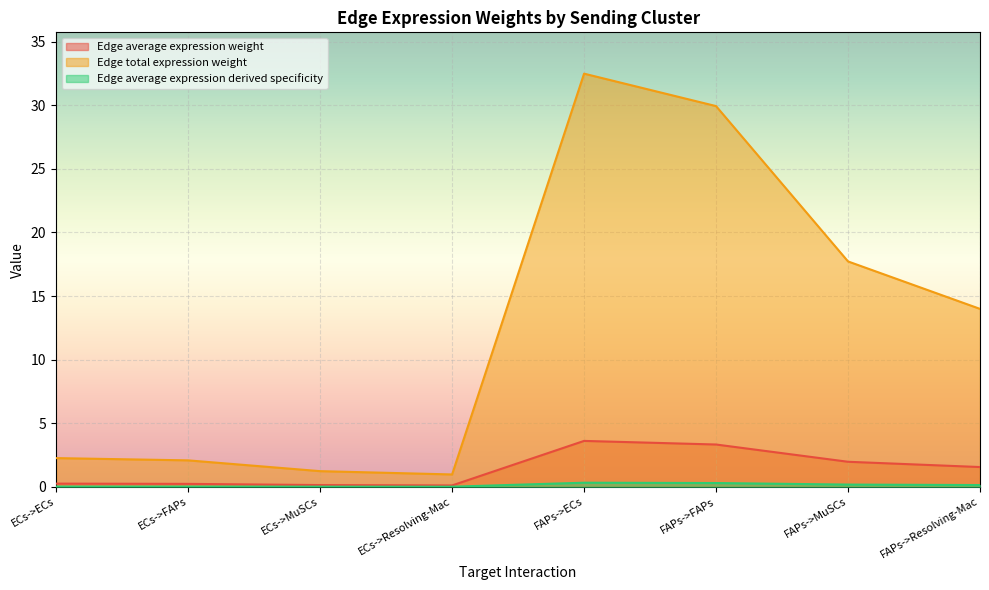

Which label corresponds to the largest value in the chart?

FAPs->ECs